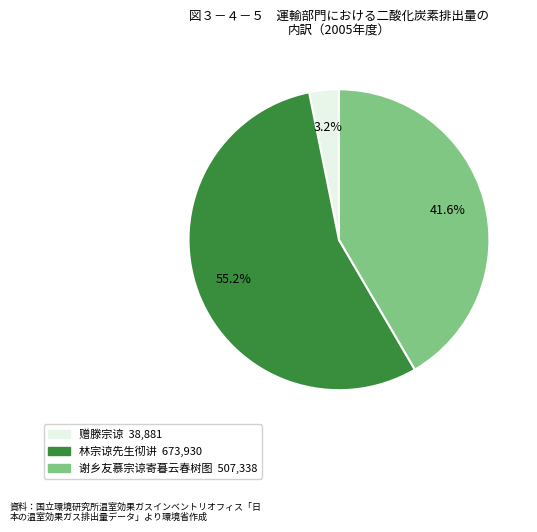

Which slice is the smallest?

赠滕宗谅